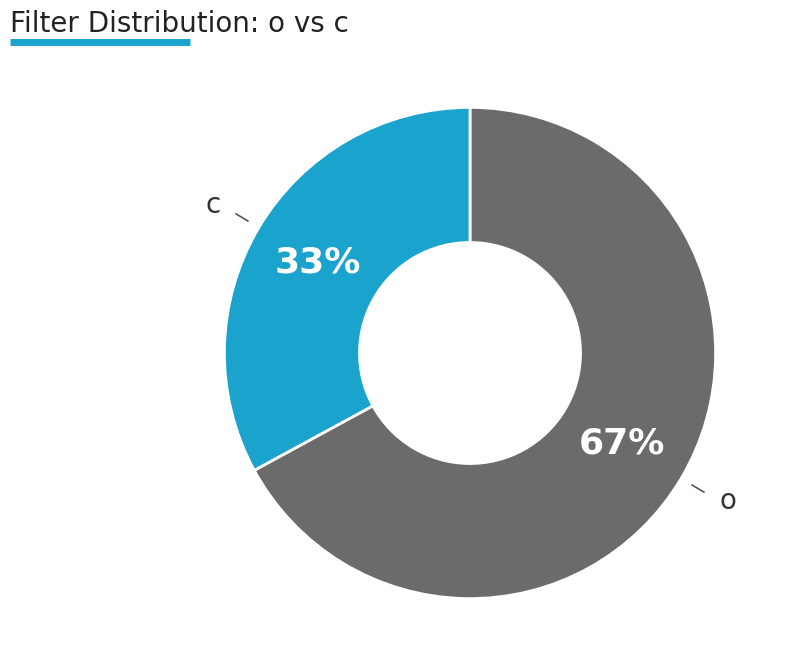

Is the sum of o and c greater than half?

Yes